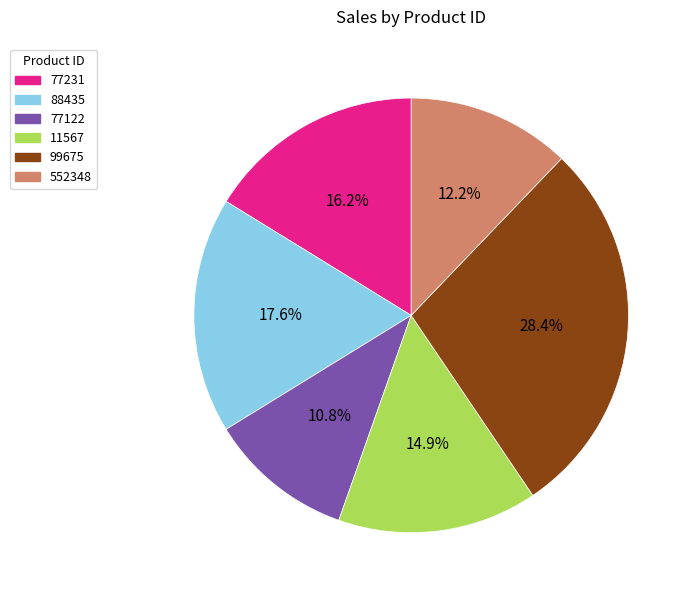

Which has a higher value, 77231 or 77122?

77231